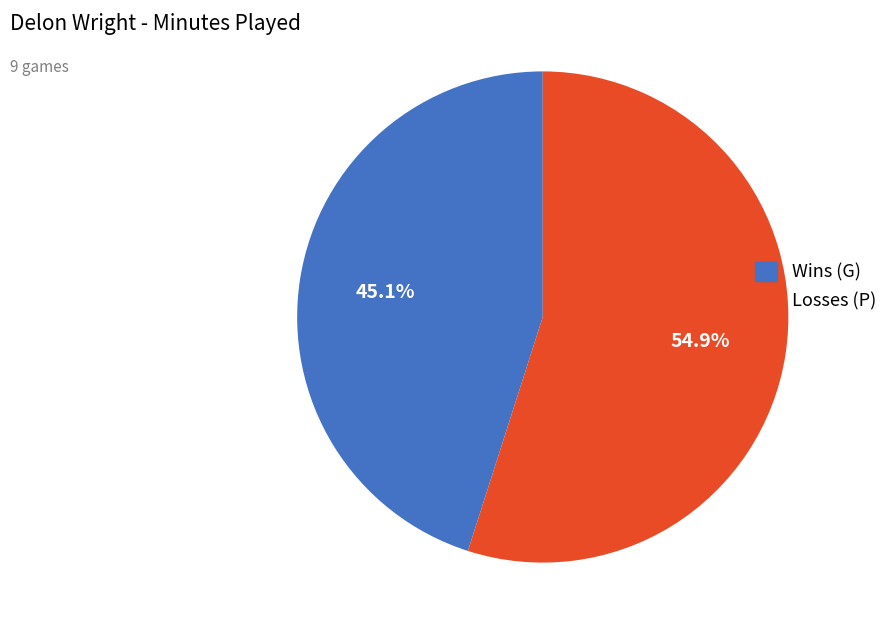

Is there any slice that represents more than half of the pie?

Yes